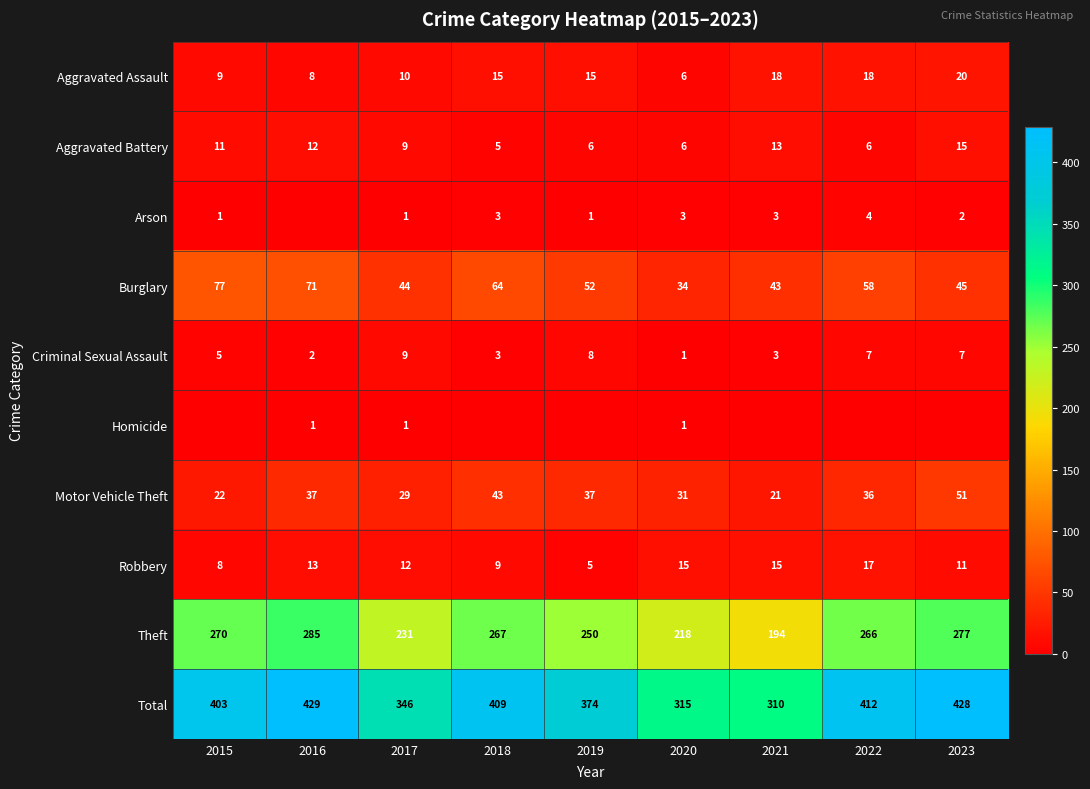

What is the approximate value of Total at 2022, to the nearest 50?

400